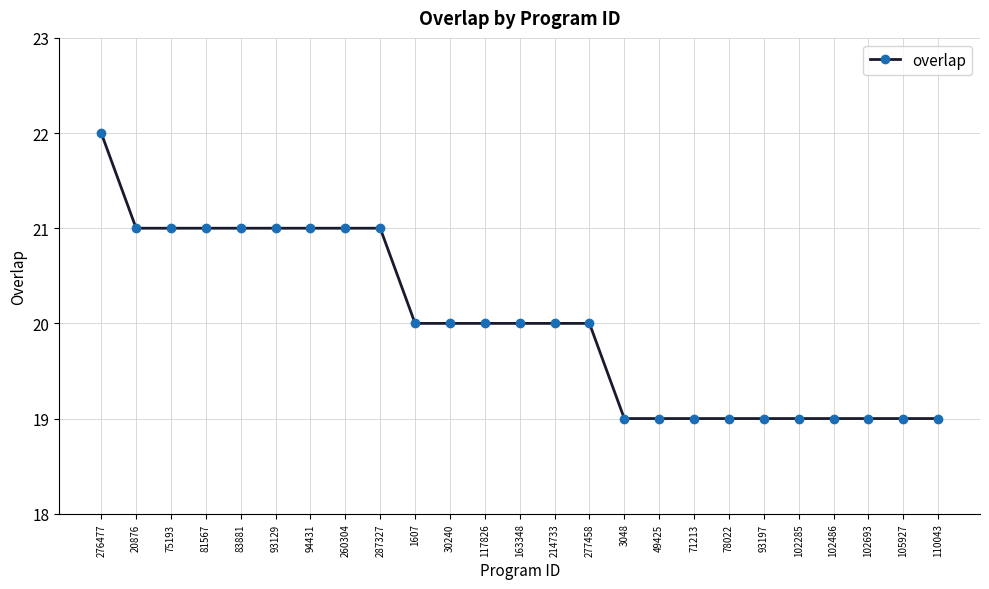

What is the sum of all values?

500